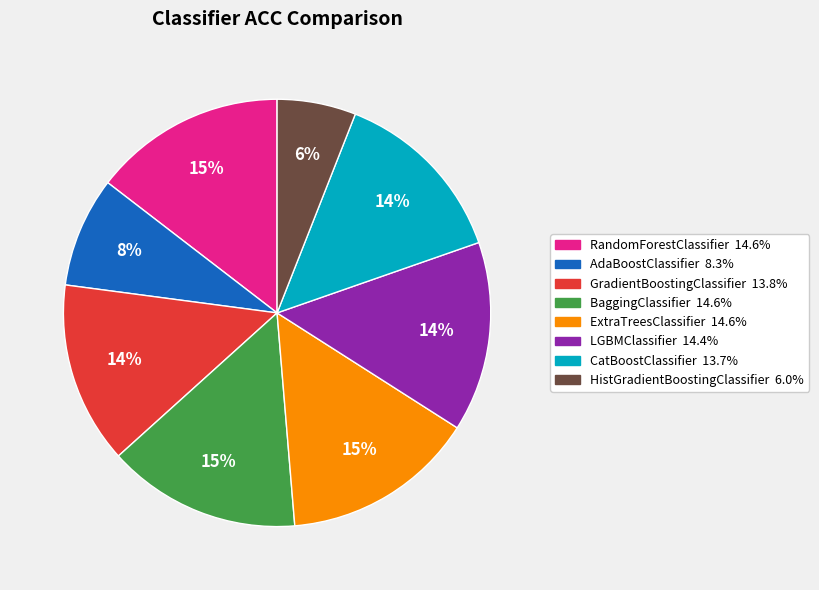

Combined, do ExtraTreesClassifier and HistGradientBoostingClassifier account for over 50%?

No